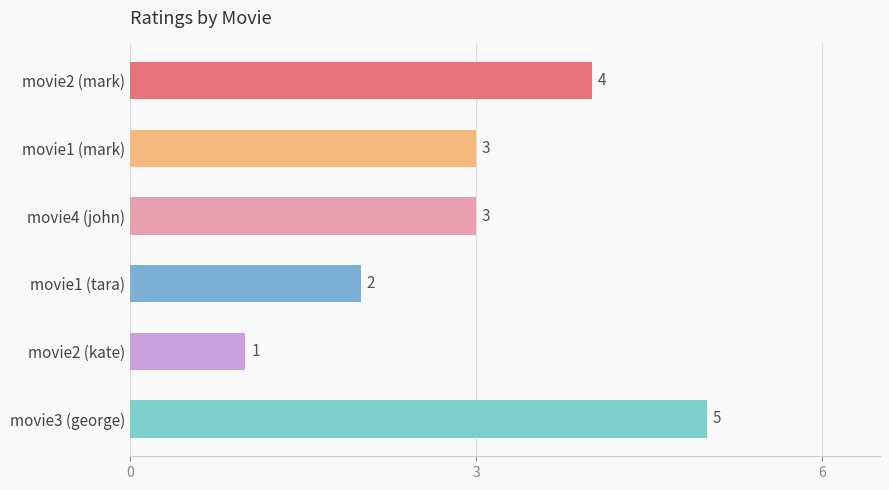

Between movie3 (george) and movie2 (kate), which is larger?

movie3 (george)